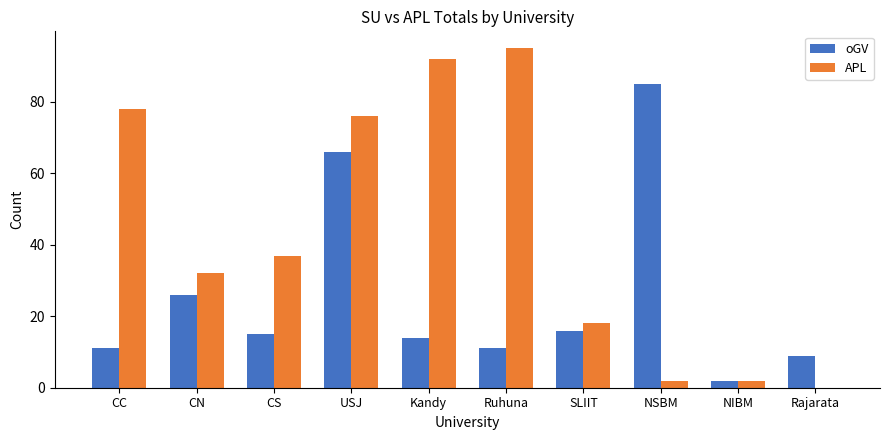

True or false: APL has a value of 18 at SLIIT.

True